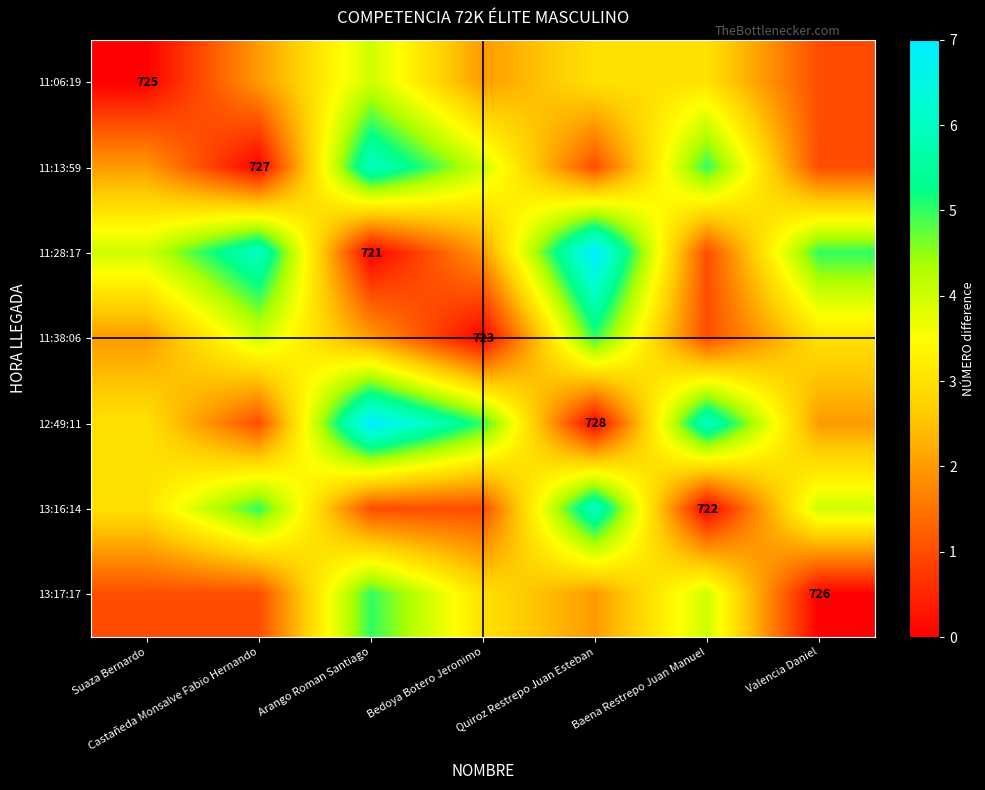

The 12:49:11 series shows 2 at Suaza Bernardo. True or false?

False